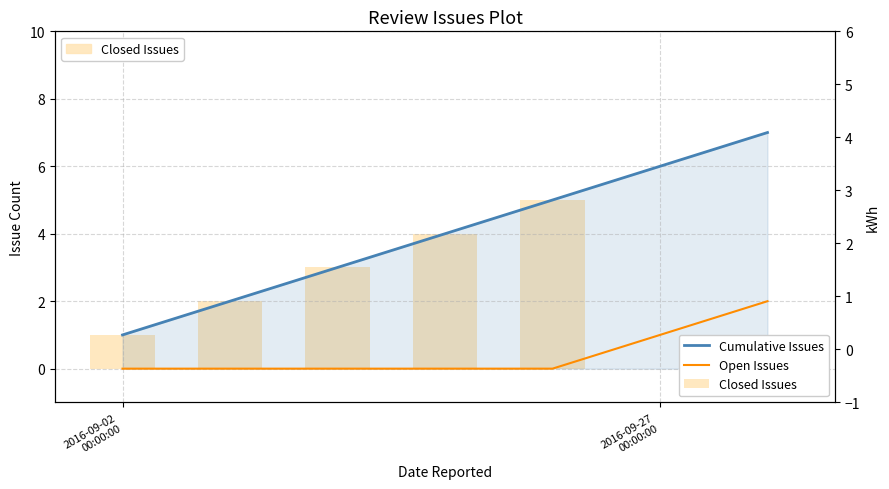

Count the number of categories in the chart.

7